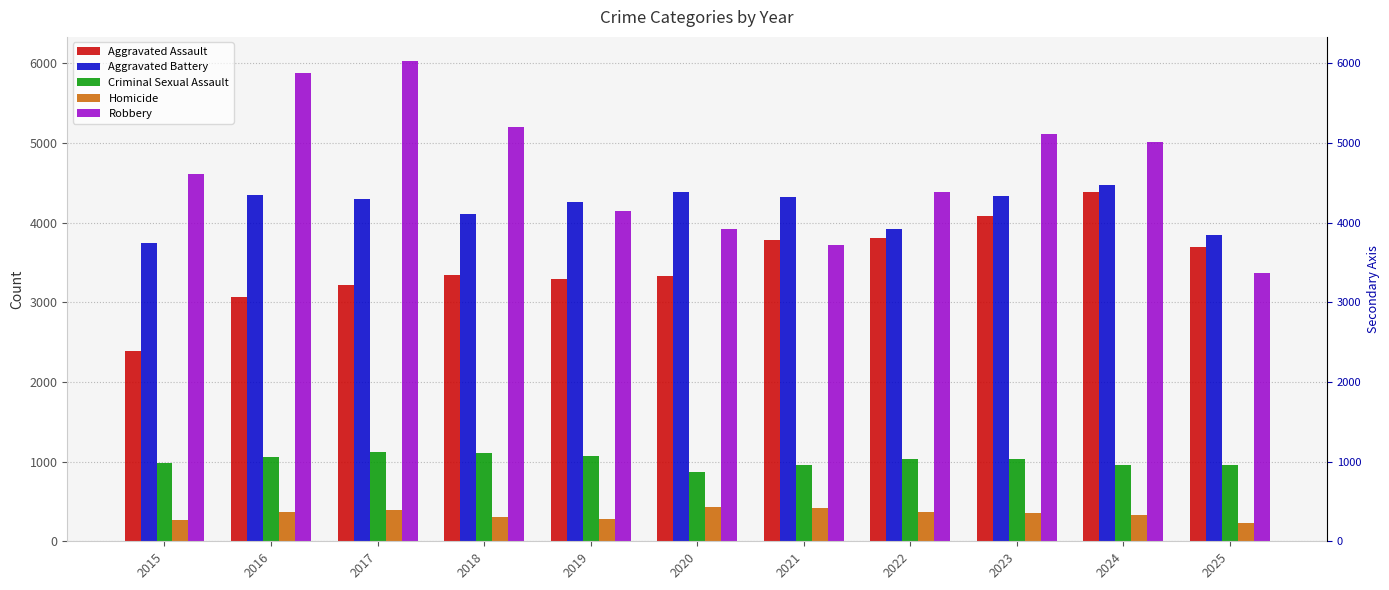

How many data points in Aggravated Assault are less than 3338?

5